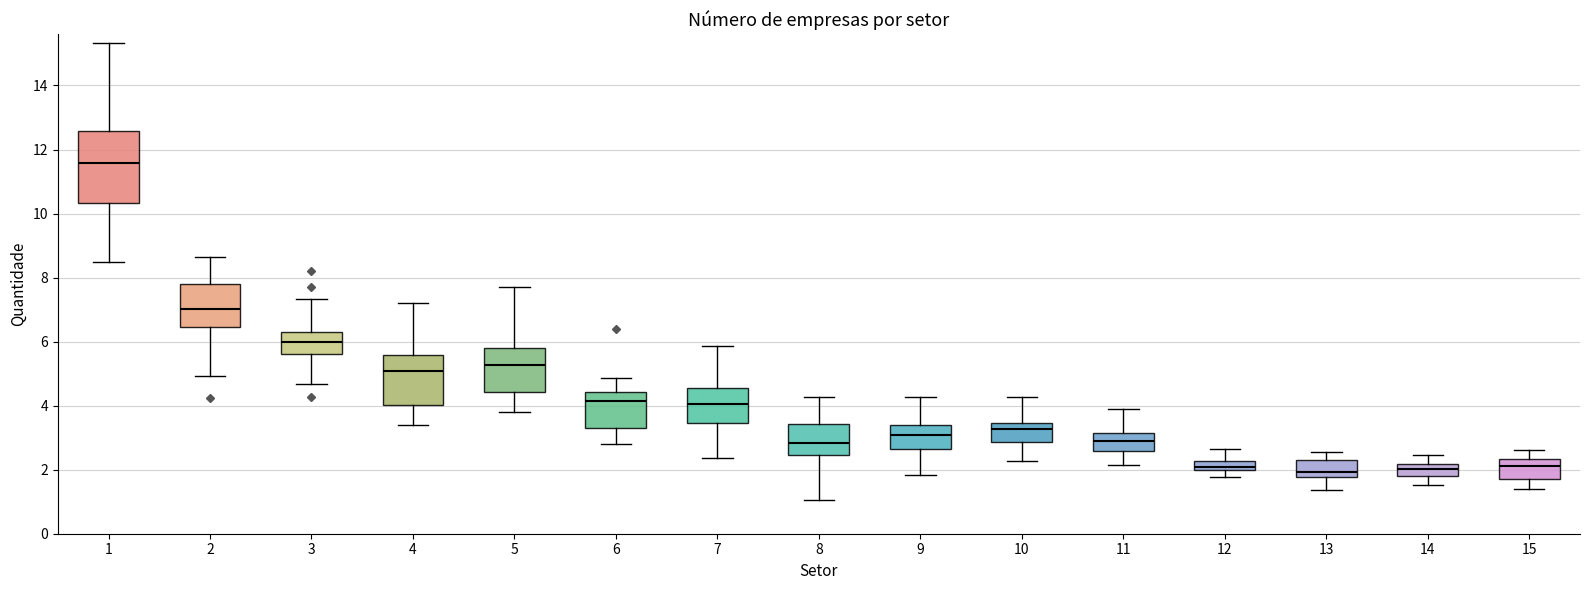

Which box has the highest median line?

1